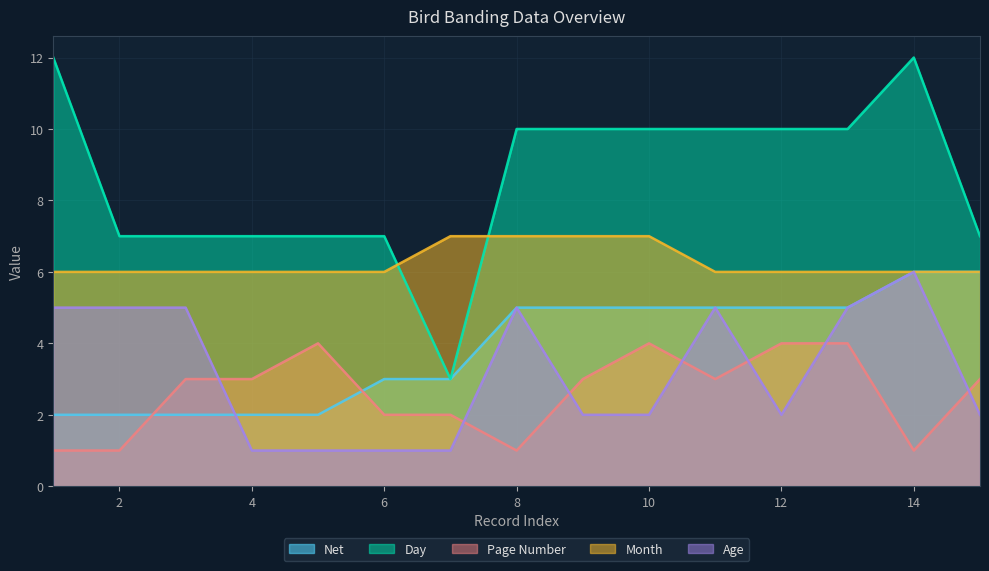

Does the chart have visible grid lines?

Yes